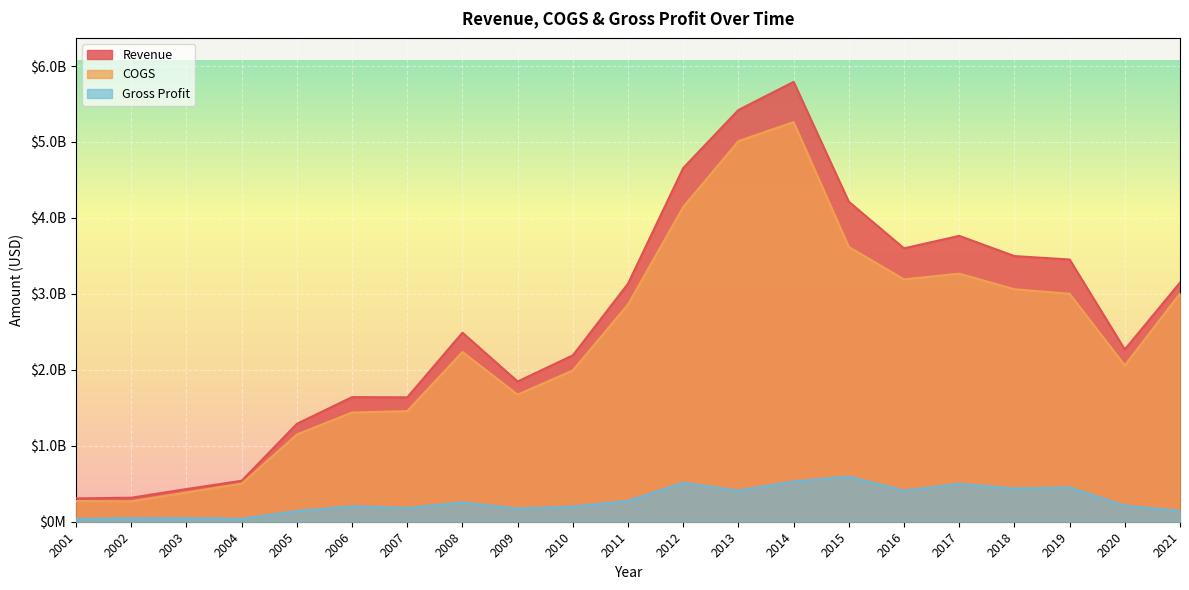

How many data points in COGS are above 2235111000?

10